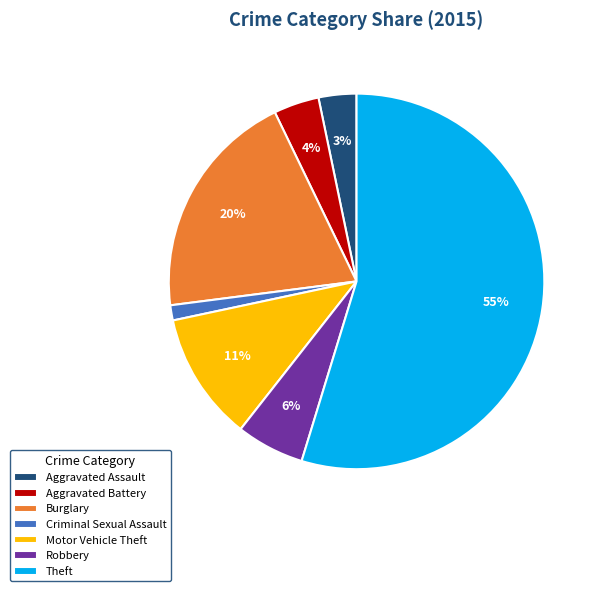

Between Theft and Robbery, which is larger?

Theft